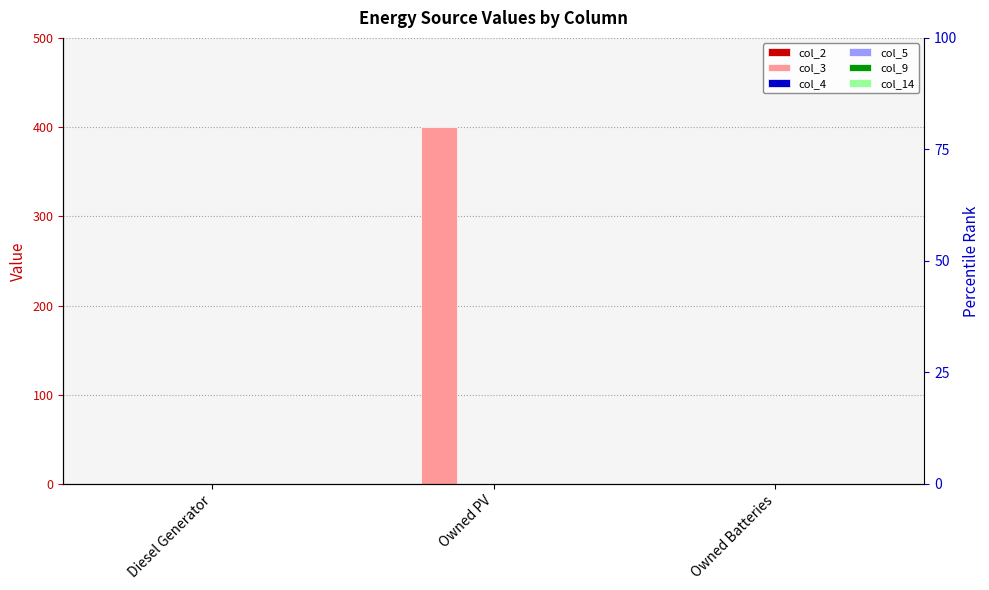

How many bars are there in each group?

6